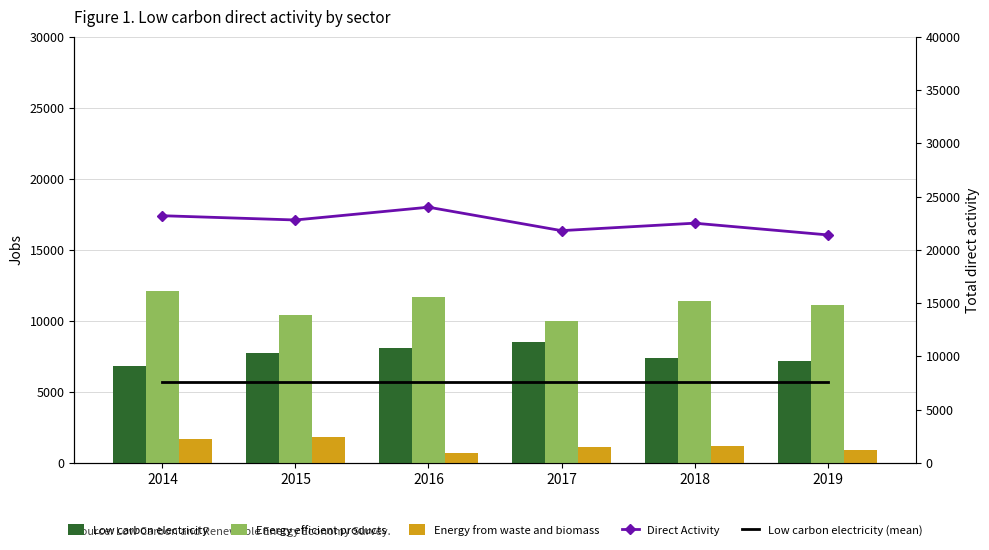

Which series has the largest total across all categories?

Direct Activity